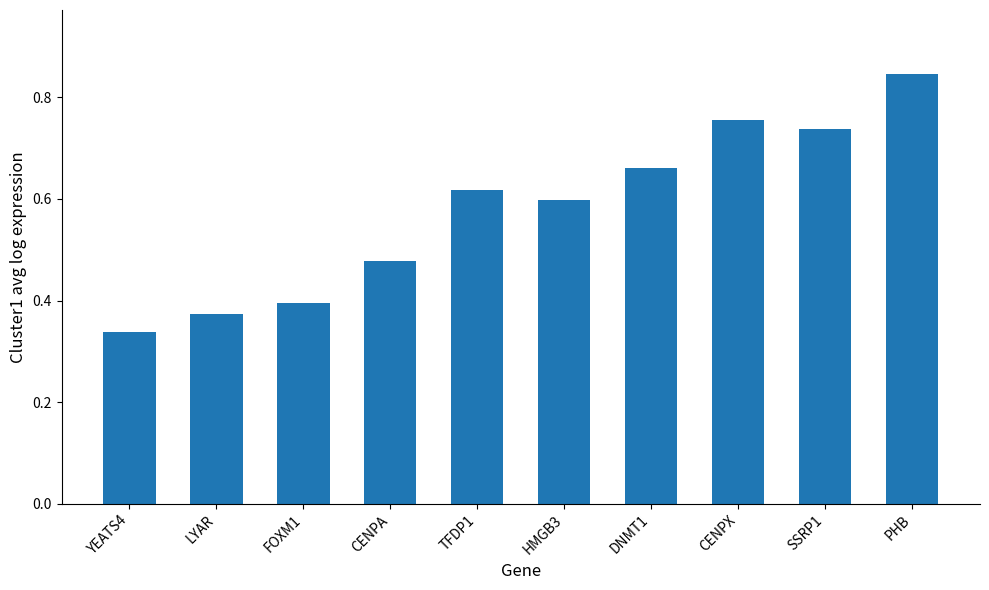

Which label corresponds to the smallest value in the chart?

YEATS4